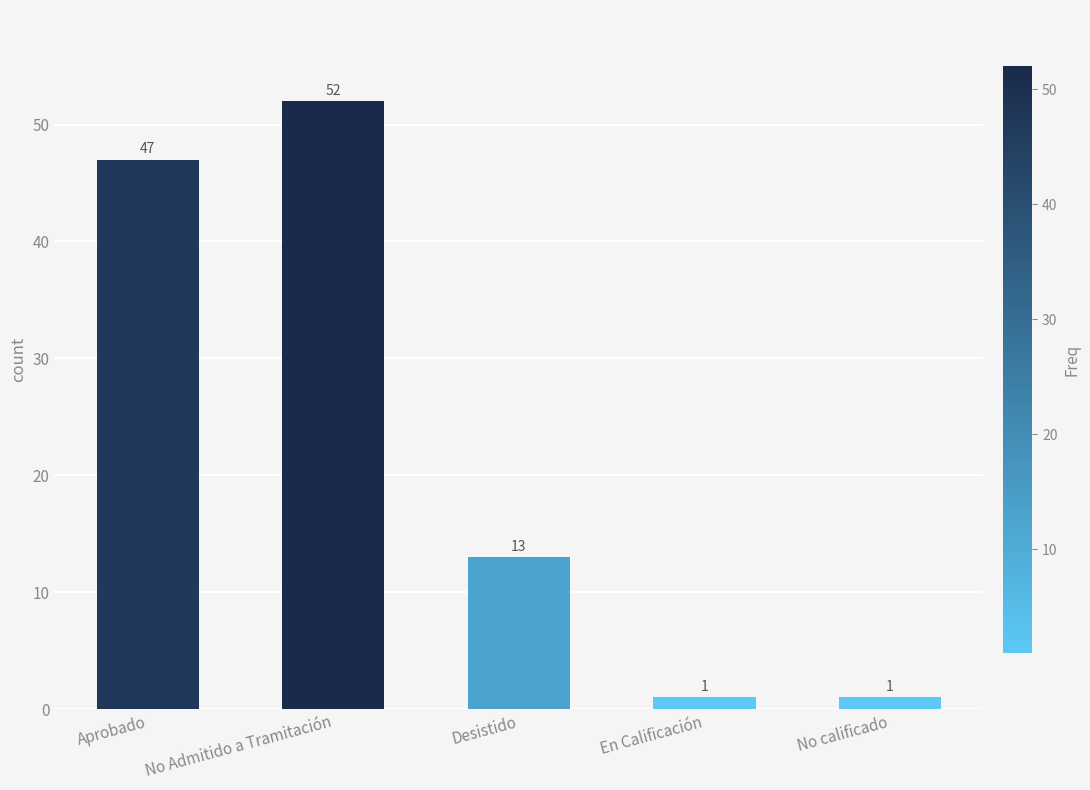

Which has a higher value, En Calificación or Aprobado?

Aprobado